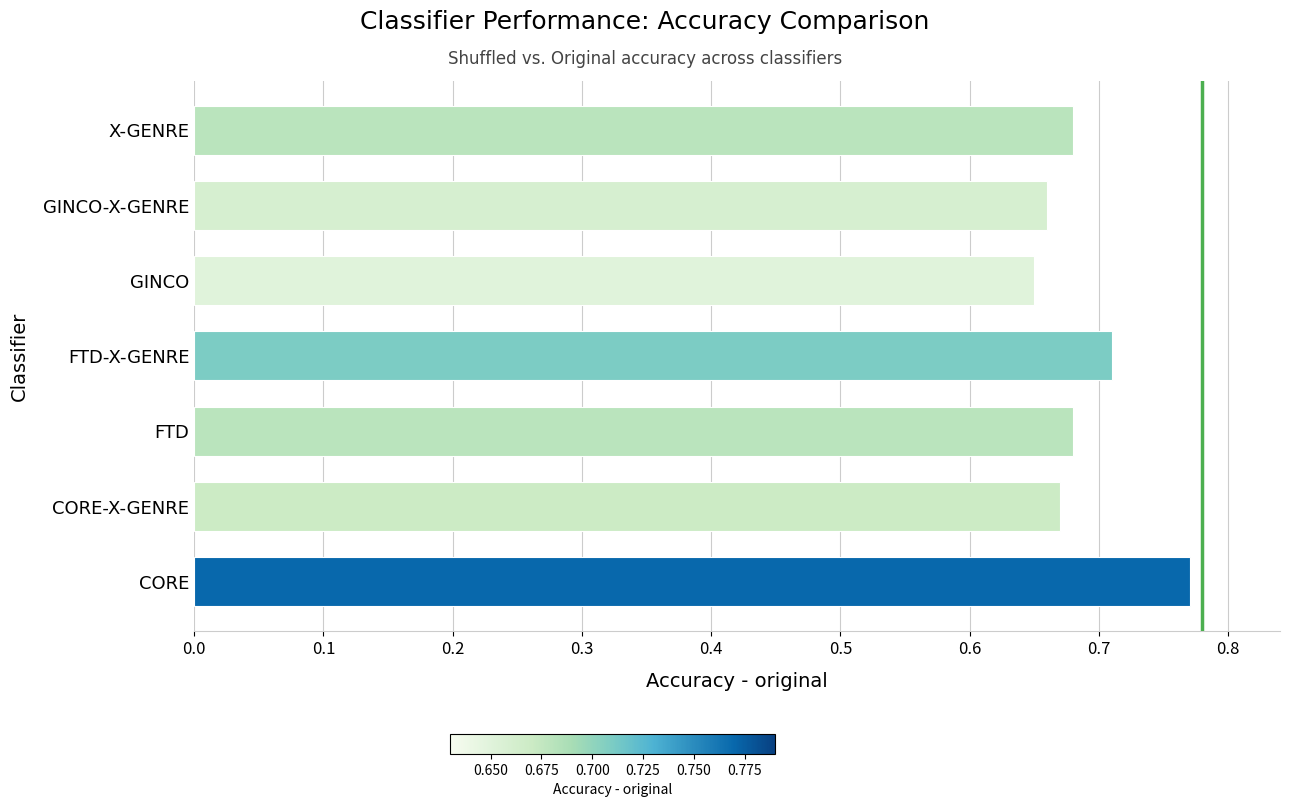

Where is the data nearest to the value 0?

GINCO